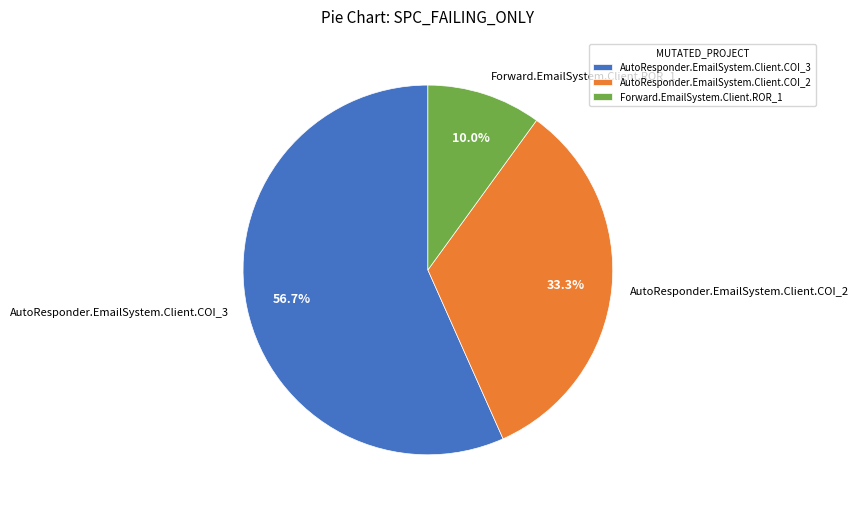

What is the smallest slice in the pie chart?

Forward.EmailSystem.Client.ROR_1